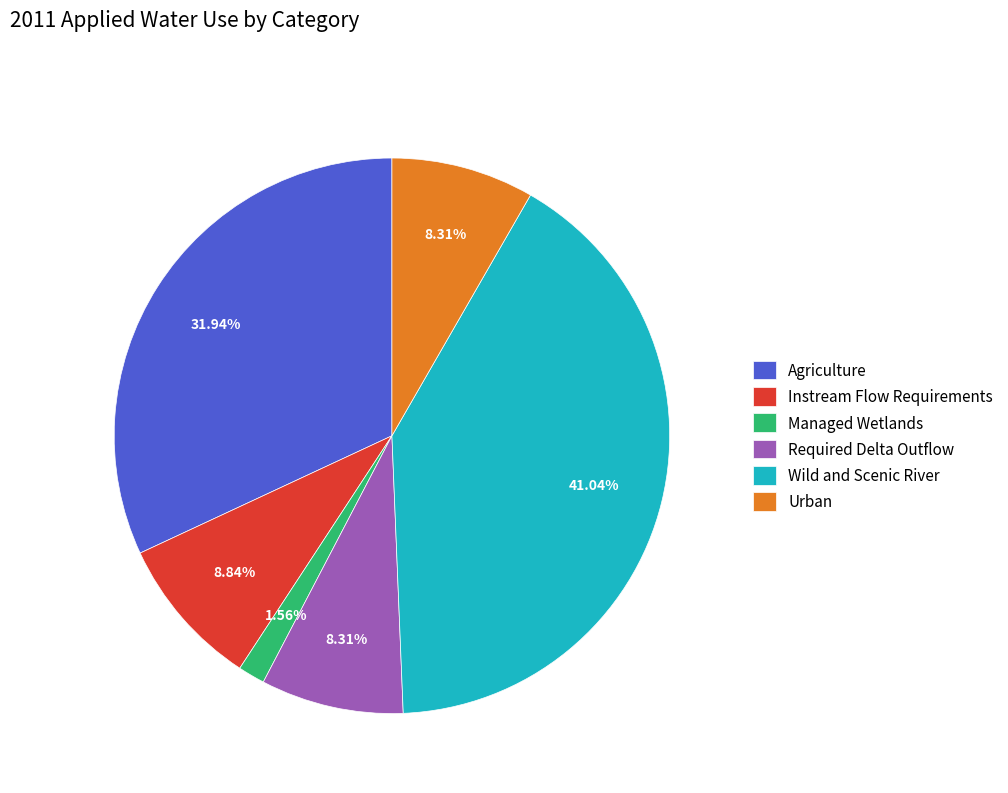

Between Instream Flow Requirements and Wild and Scenic River, which is larger?

Wild and Scenic River